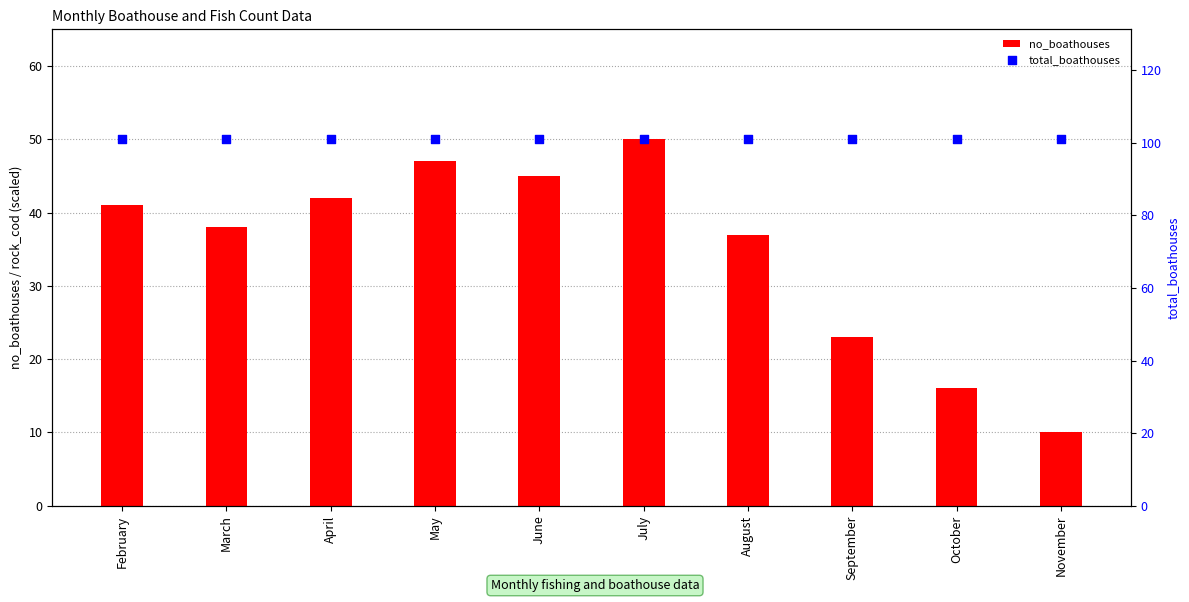

Which series contains the highest Y value?

total_boathouses